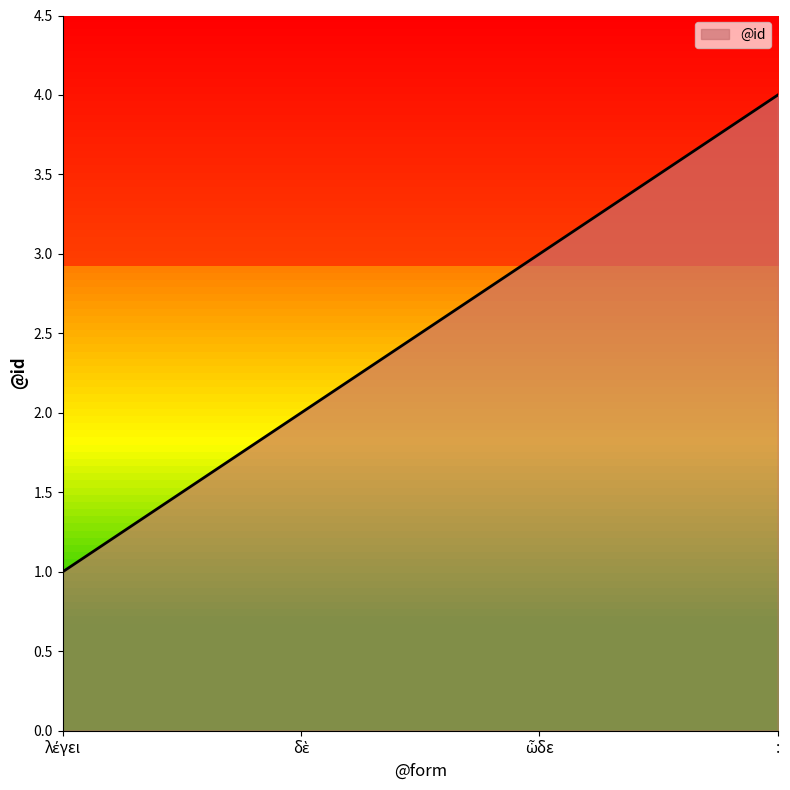

Count the values in the range 2 to 4.

3